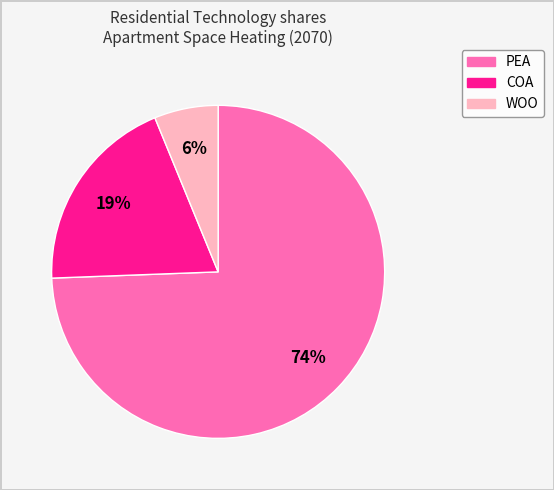

To the nearest percent, what is the average slice percentage?

33%